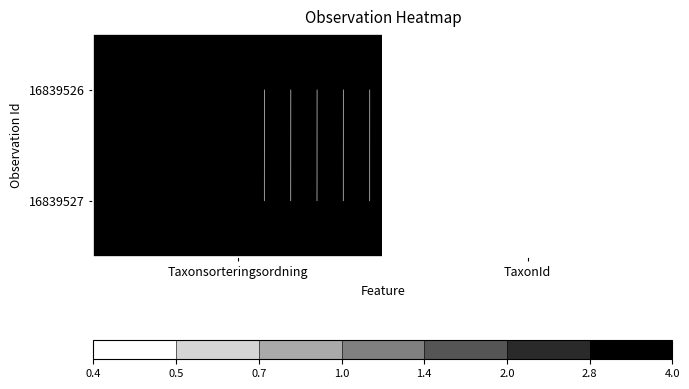

Which series changed the most between Taxonsorteringsordning and TaxonId?

16839526